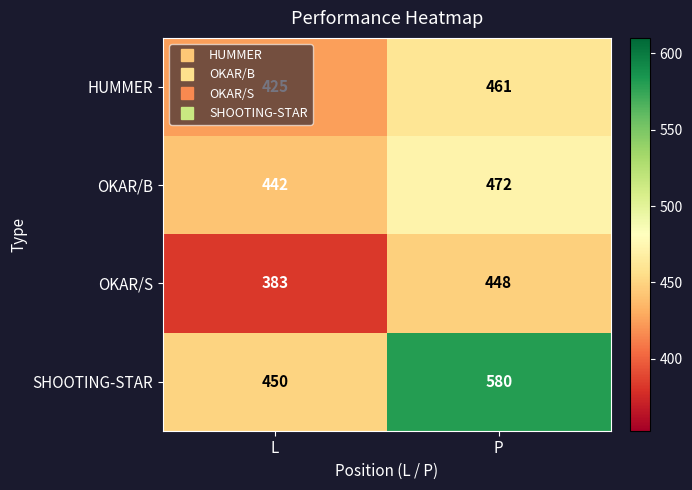

What is the maximum value shown in the chart?

580